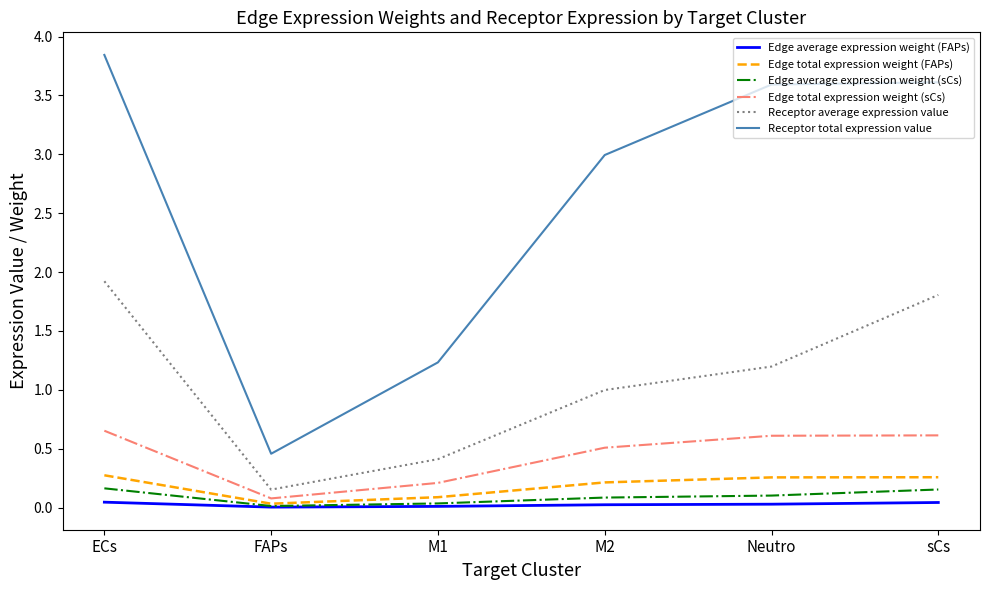

What is the difference between the maximum and second lowest values in the Edge average expression weight (sCs) series?

0.1